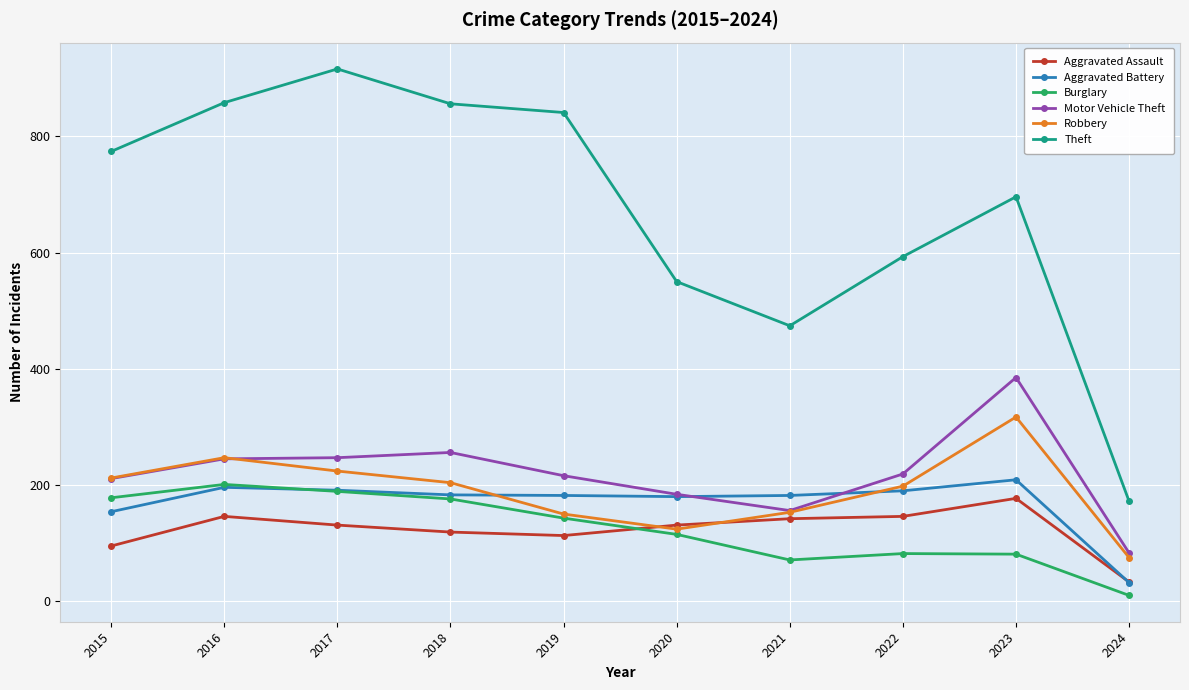

Which series changed the most between 2017 and 2024?

Theft